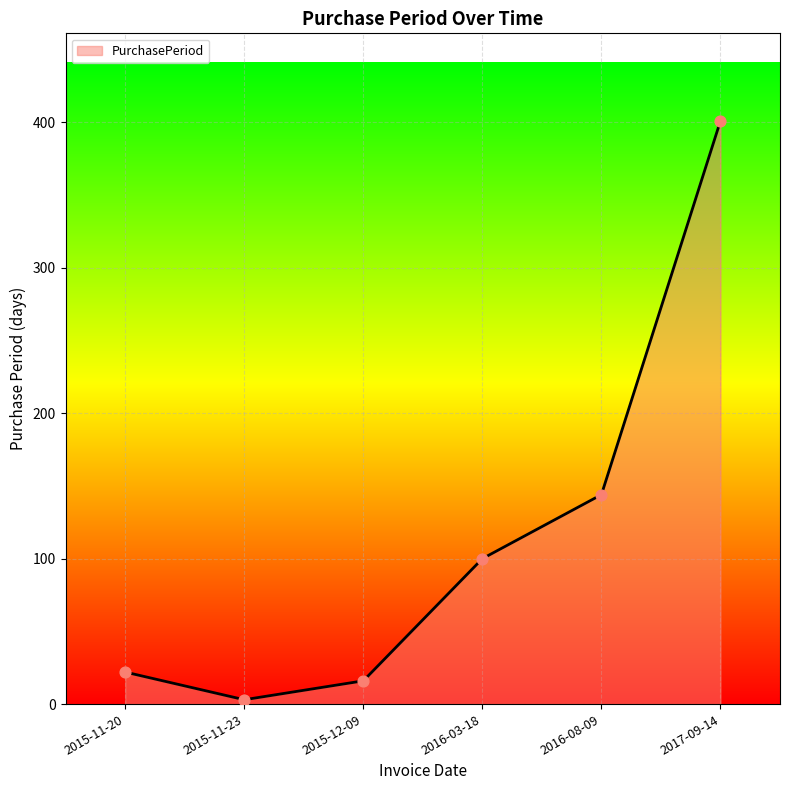

What is the change in value from 2015-11-23 to 2017-09-14?

+398